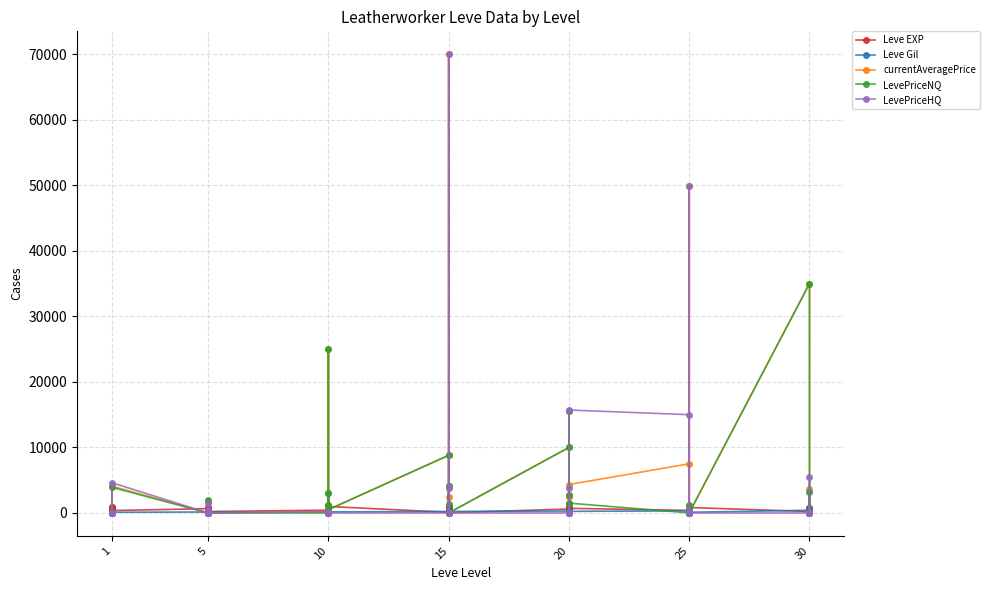

Between 10 and 25, which is larger?

25